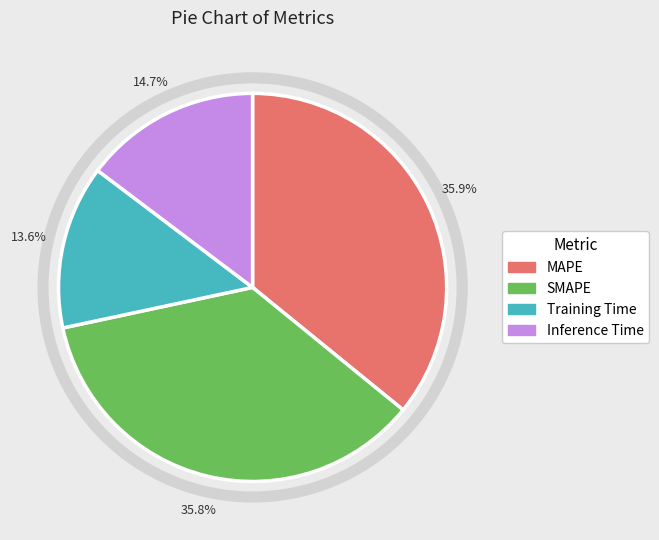

What percentage is NOT represented by MAPE?

64.1%